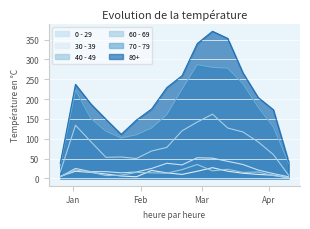

Rank the categories by 70 - 79 value from lowest to highest.

2022-12-26, 2023-04-10, 2023-01-23, 2023-01-30, 2023-01-16, 2023-02-06, 2023-04-03, 2023-01-09, 2023-02-13, 2023-03-27, 2023-01-02, 2023-02-20, 2023-03-20, 2023-03-13, 2023-03-06, 2023-02-27